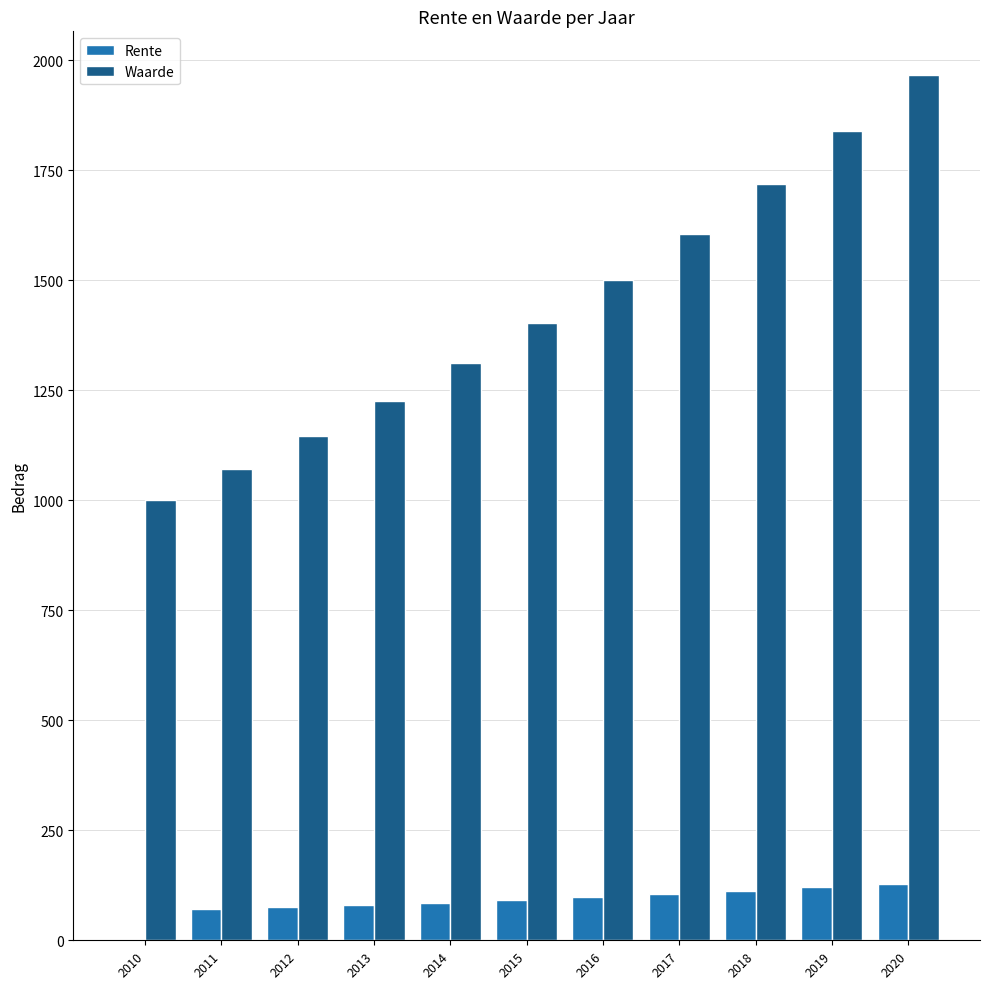

How many groups of bars are there?

11